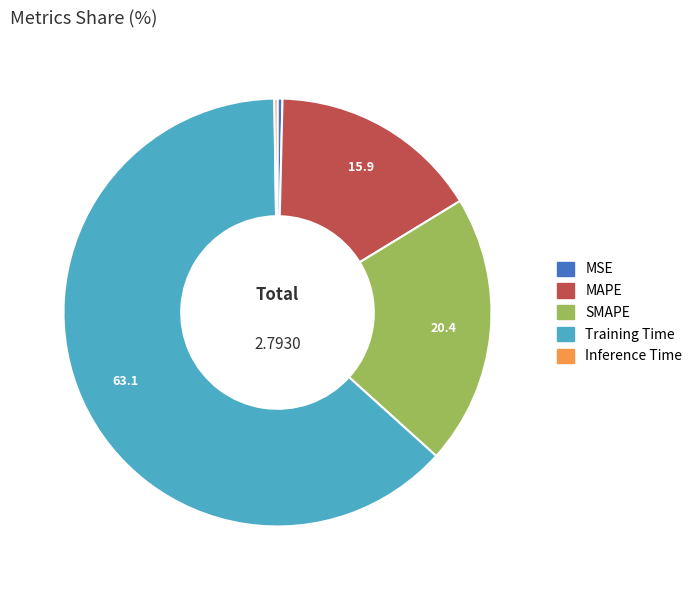

Which slice is the largest?

Training Time